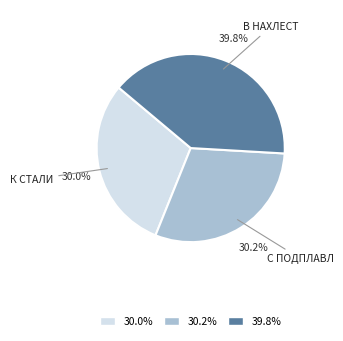

Is there a majority slice in this chart?

No